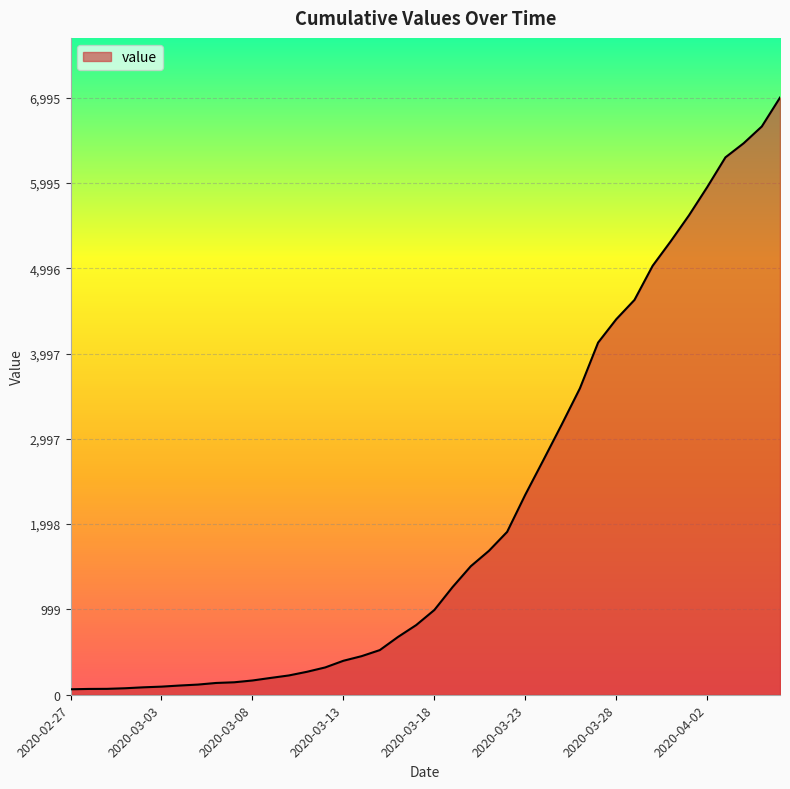

What is the difference between the maximum and minimum values?

6931